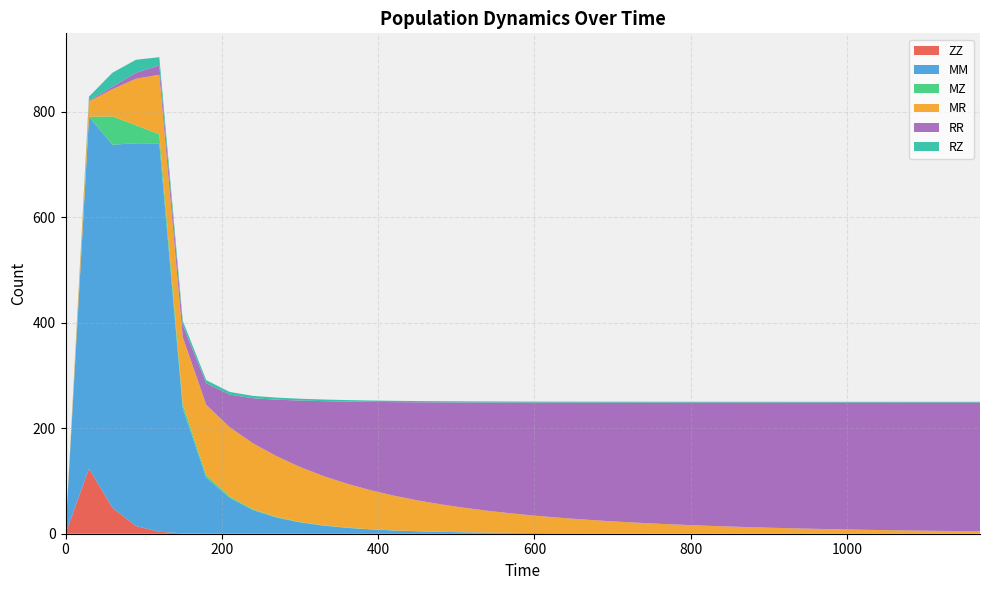

Reading left to right, extract all data points from this chart.

ZZ: 0.0	123.4	49.2	14.7	3.6	0.8	0.2	0.1	0.1	0.0	0.0	0.0	0.0	0.0	0.0	0.0	0.0	0.0	0.0	0.0	0.0	0.0	0.0	0.0	0.0	0.0	0.0	0.0	0.0	0.0	0.0	0.0	0.0	0.0	0.0	0.0	0.0	0.0	0.0	0.0
MM: 0.0	666.8	688.1	725.3	736.2	237.0	106.2	67.9	44.6	30.6	21.5	15.3	11.1	8.2	6.1	4.6	3.5	2.7	2.1	1.6	1.3	1.0	0.8	0.6	0.5	0.4	0.3	0.3	0.2	0.2	0.1	0.1	0.1	0.1	0.1	0.0	0.0	0.0	0.0	0.0
MZ: 0.0	0.0	53.5	34.3	17.2	7.8	4.6	2.6	1.6	1.1	0.7	0.5	0.4	0.3	0.2	0.2	0.1	0.1	0.1	0.1	0.1	0.1	0.0	0.0	0.0	0.0	0.0	0.0	0.0	0.0	0.0	0.0	0.0	0.0	0.0	0.0	0.0	0.0	0.0	0.0
MR: 0.0	29.1	51.6	88.1	112.8	127.0	133.5	131.2	124.9	115.2	104.3	93.4	83.3	74.1	65.8	58.5	52.0	46.3	41.3	36.9	32.9	29.5	26.4	23.7	21.2	19.1	17.1	15.4	13.9	12.5	11.3	10.1	9.2	8.3	7.5	6.7	6.1	5.5	5.0	4.5
RR: 0.0	1.6	4.7	11.3	17.9	22.9	40.6	61.9	85.5	107.1	125.8	141.9	155.6	167.3	177.3	185.9	193.3	199.7	205.2	210.1	214.4	218.1	221.4	224.3	226.8	229.1	231.1	232.9	234.5	235.9	237.2	238.4	239.4	240.3	241.1	241.9	242.6	243.2	243.7	244.2
RZ: 0.0	7.4	26.5	24.6	15.4	7.9	5.9	5.0	4.4	3.9	3.5	3.2	2.9	2.6	2.4	2.3	2.1	2.0	1.9	1.8	1.8	1.7	1.7	1.6	1.6	1.5	1.5	1.5	1.4	1.4	1.4	1.4	1.4	1.4	1.3	1.3	1.3	1.3	1.3	1.3